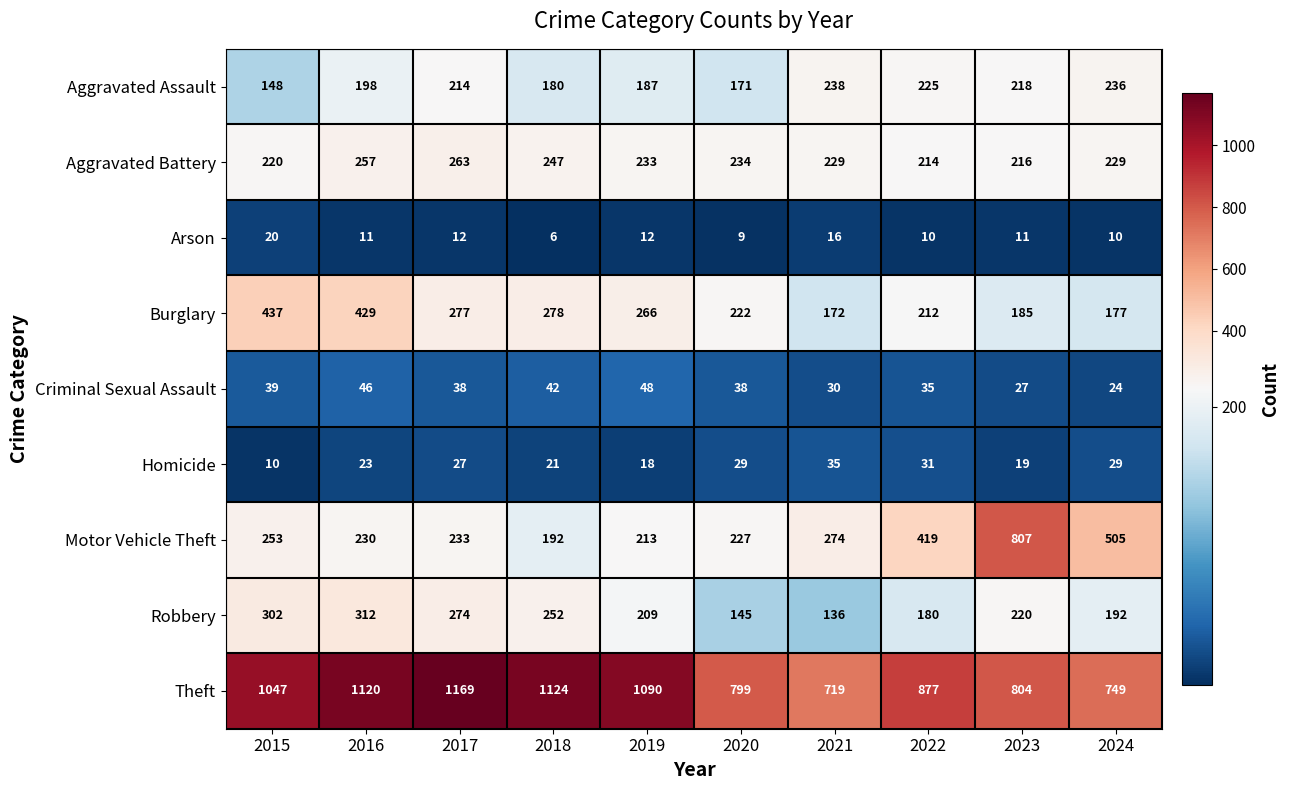

Where is Theft nearest to the value 944?

2022